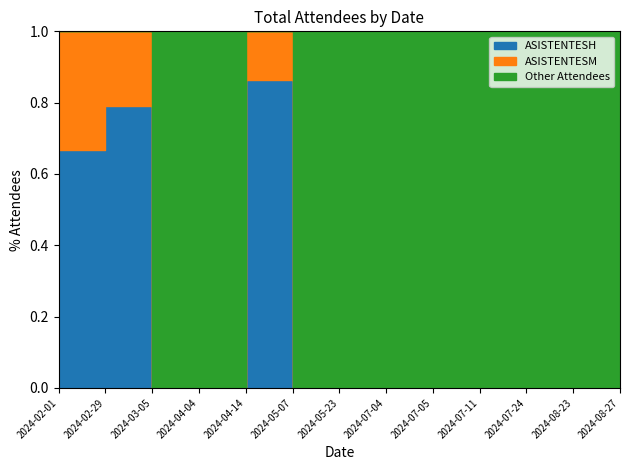

The ASISTENTESH series shows 15 at 2024-07-11. True or false?

False